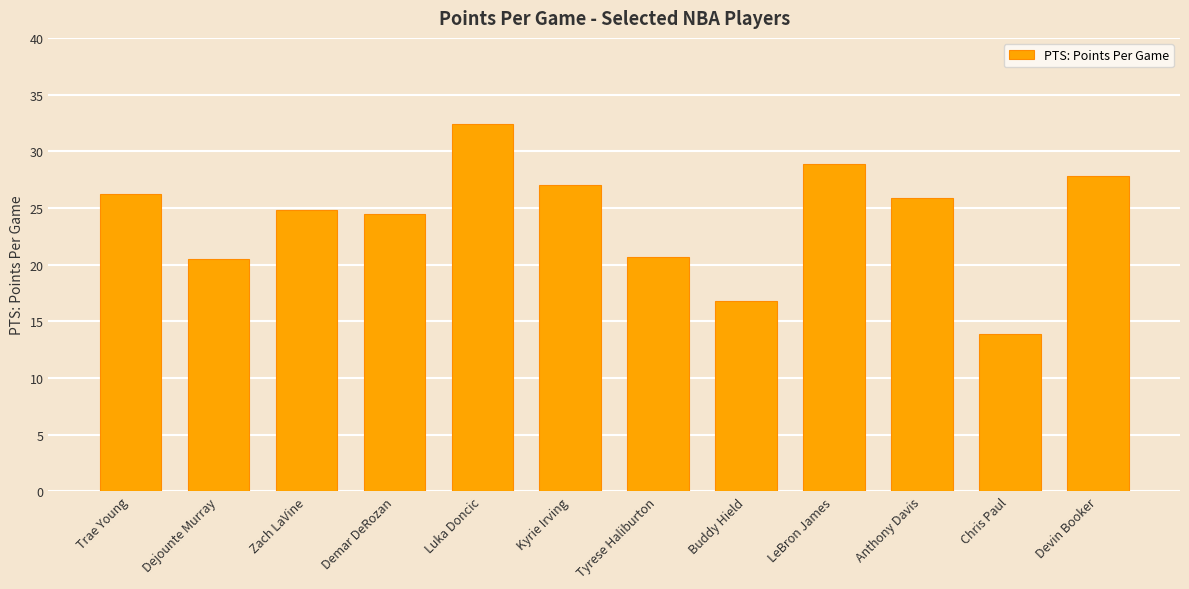

Between Tyrese Haliburton and Buddy Hield, which is larger?

Tyrese Haliburton